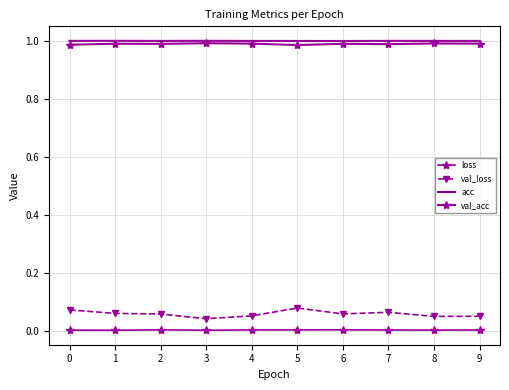

What is the value of the val_acc point at the 2nd from the left?

1.0